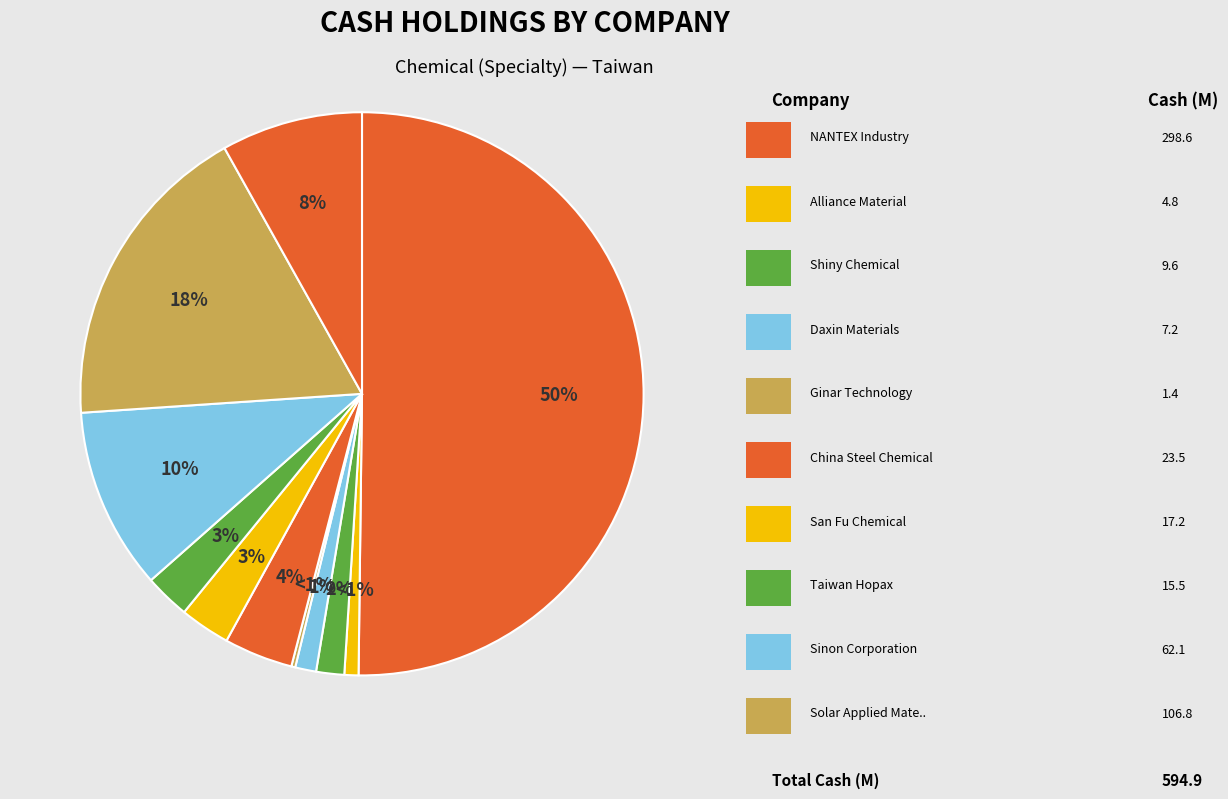

What is the largest slice in the pie chart?

NANTEX Industry